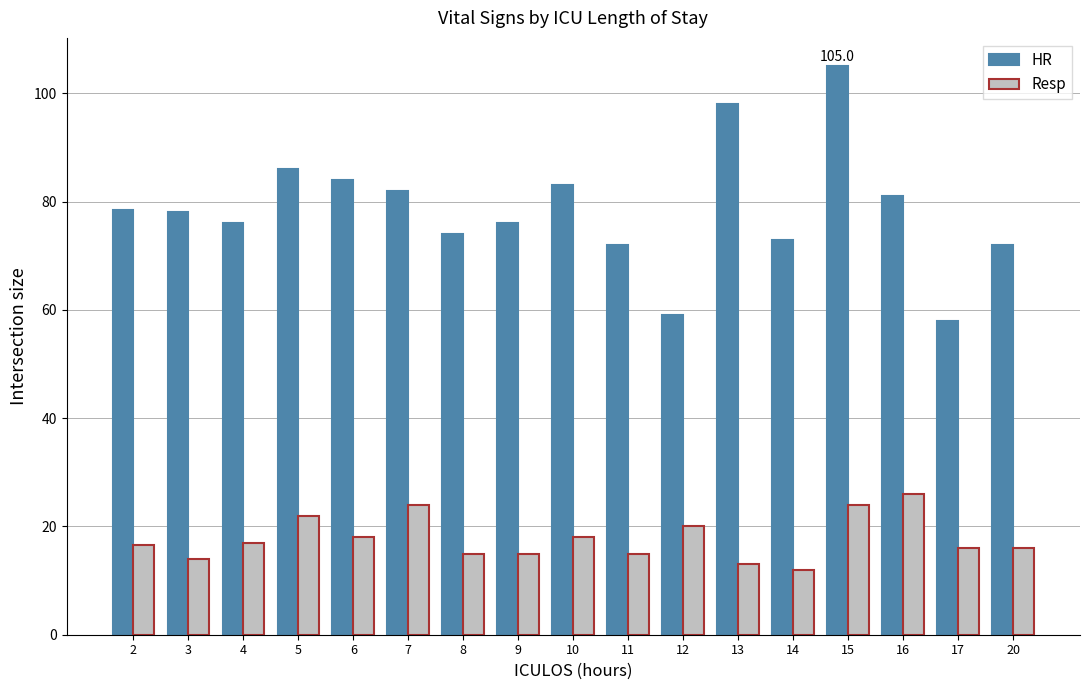

What is the difference between the Resp values at 3 and 15?

10.0